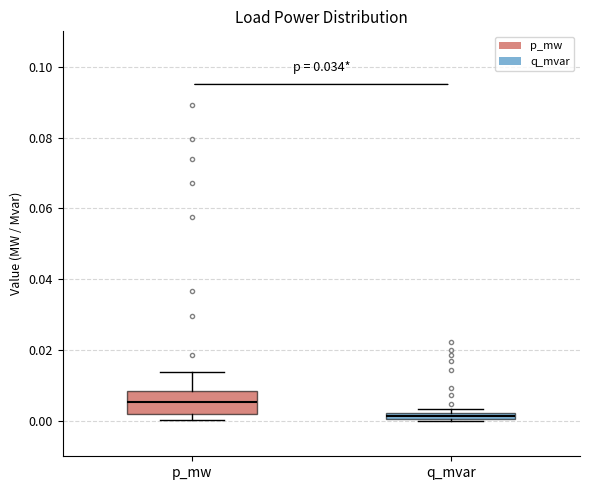

Where does the median line of the box for p_mw sit on the y-axis? The values are not printed on the chart, so give them approximately, as read against the axis.

0.006